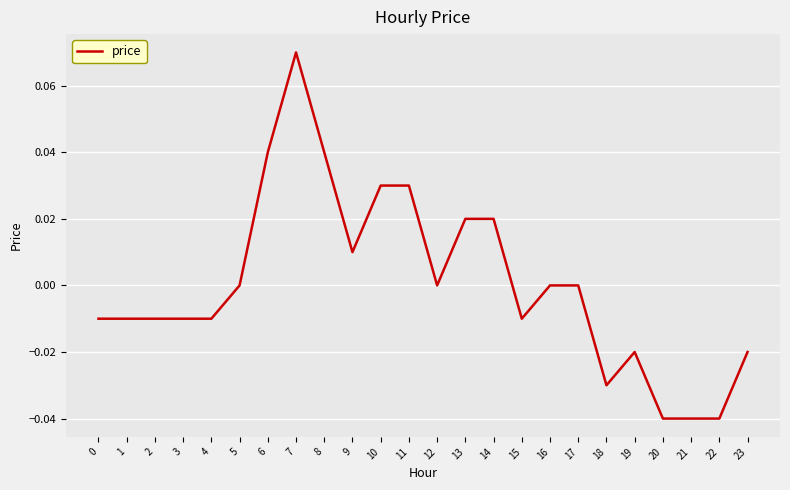

The value at 20 is -0.0. True or false?

True